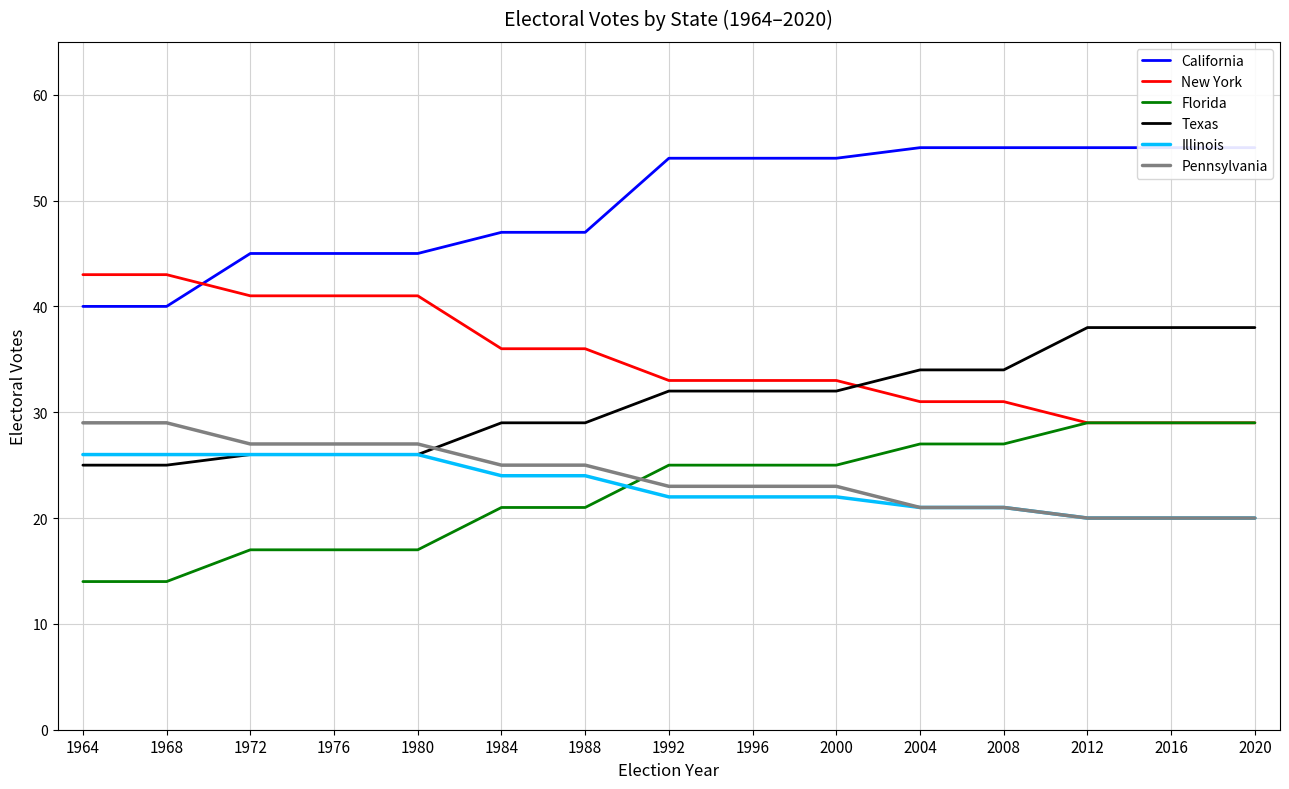

What is the sum of all Illinois values?

346